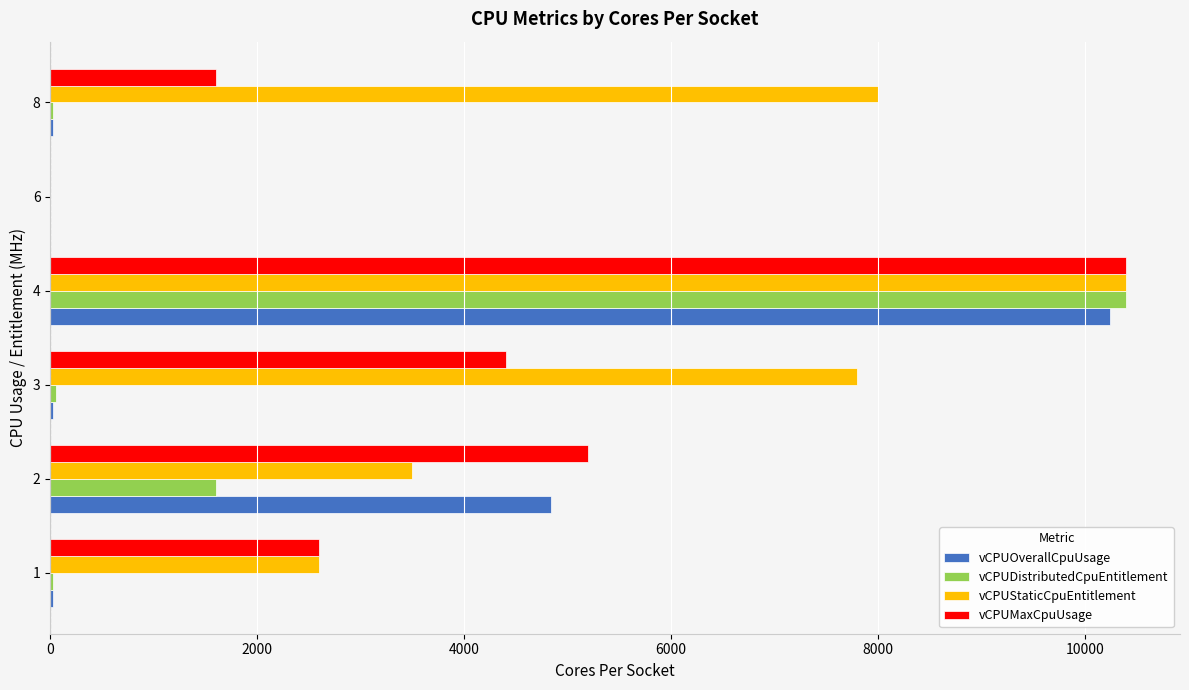

Which series has the largest total across all categories?

vCPUStaticCpuEntitlement